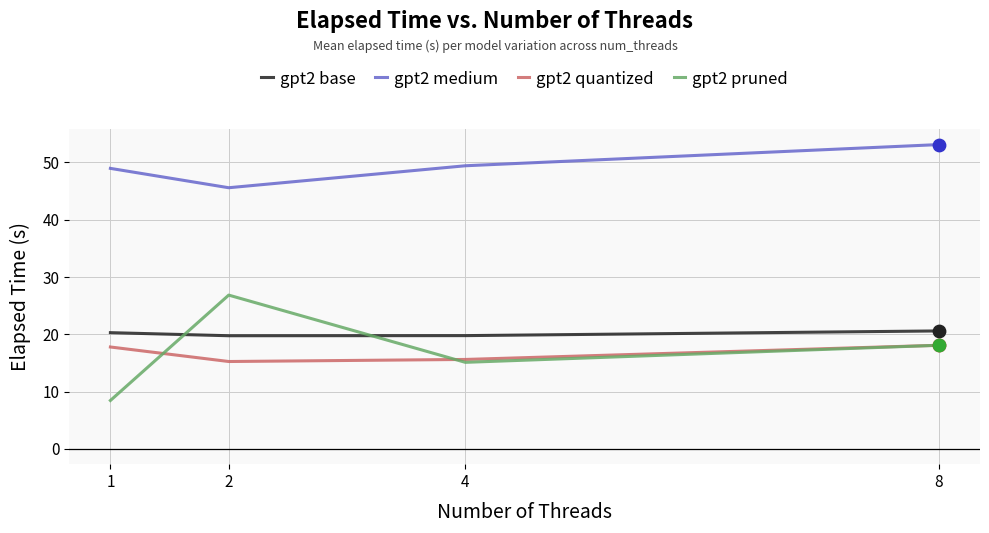

What is the spread (max minus min) of values at 8?

35.0